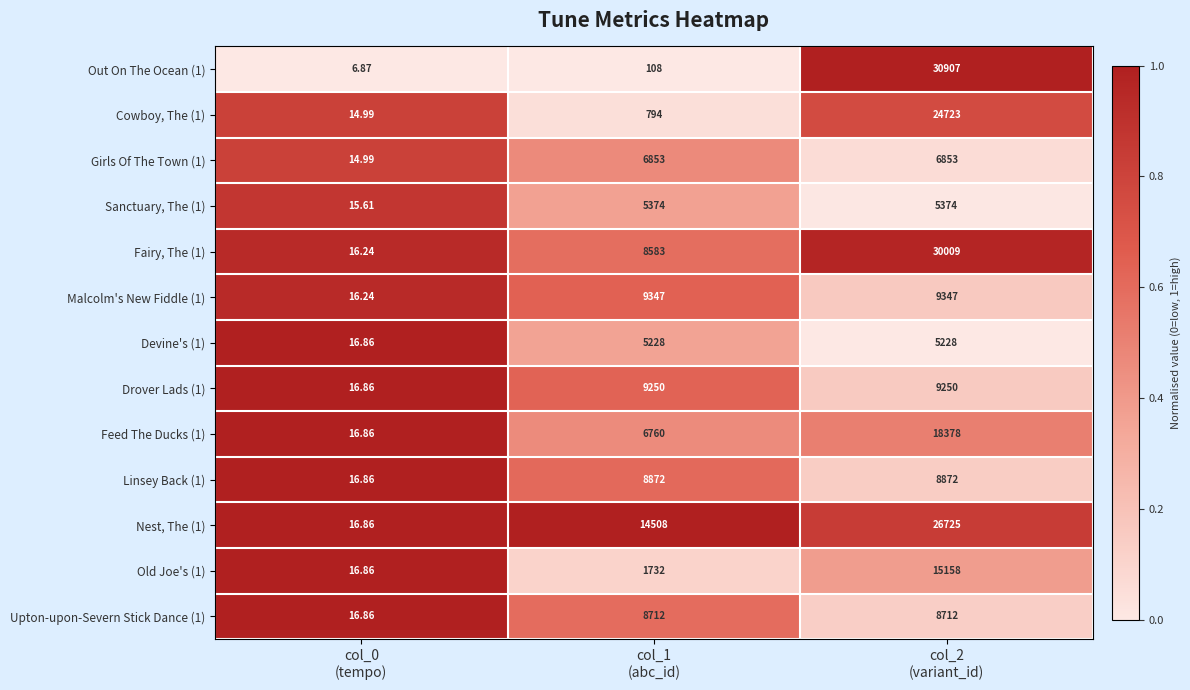

How many distinct data groups are displayed?

13